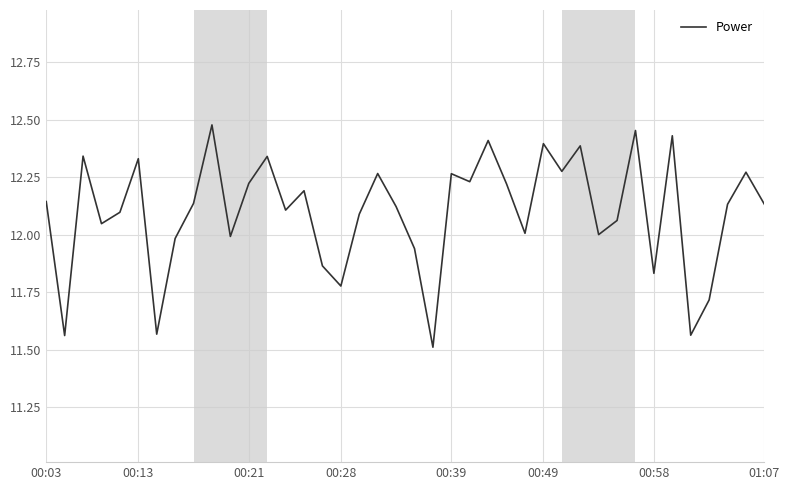

What is the difference between the maximum and minimum values?

1.0